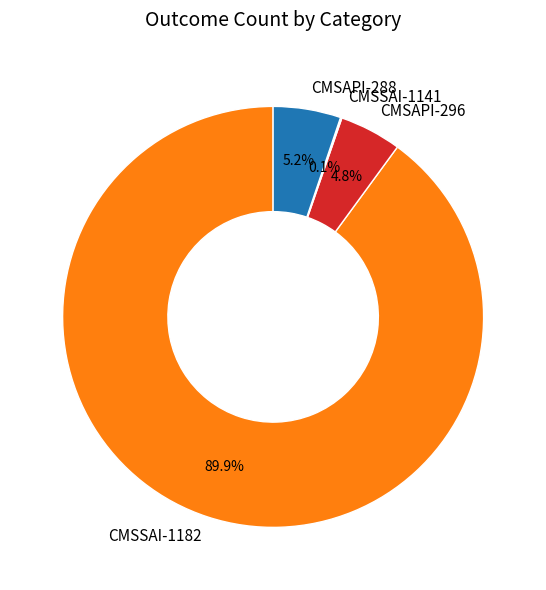

Which category has the biggest portion of the pie?

CMSSAI-1182